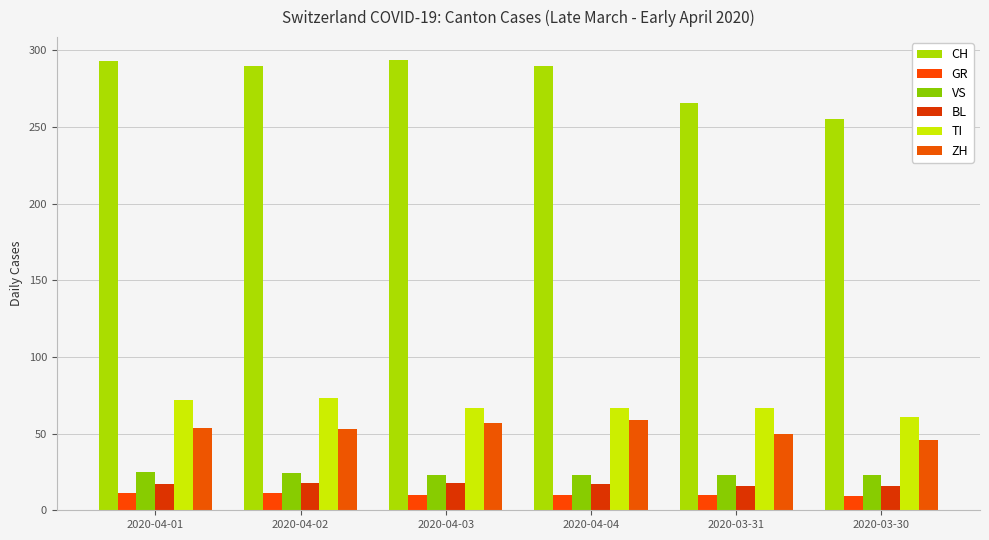

How many categories are shown in the chart?

6